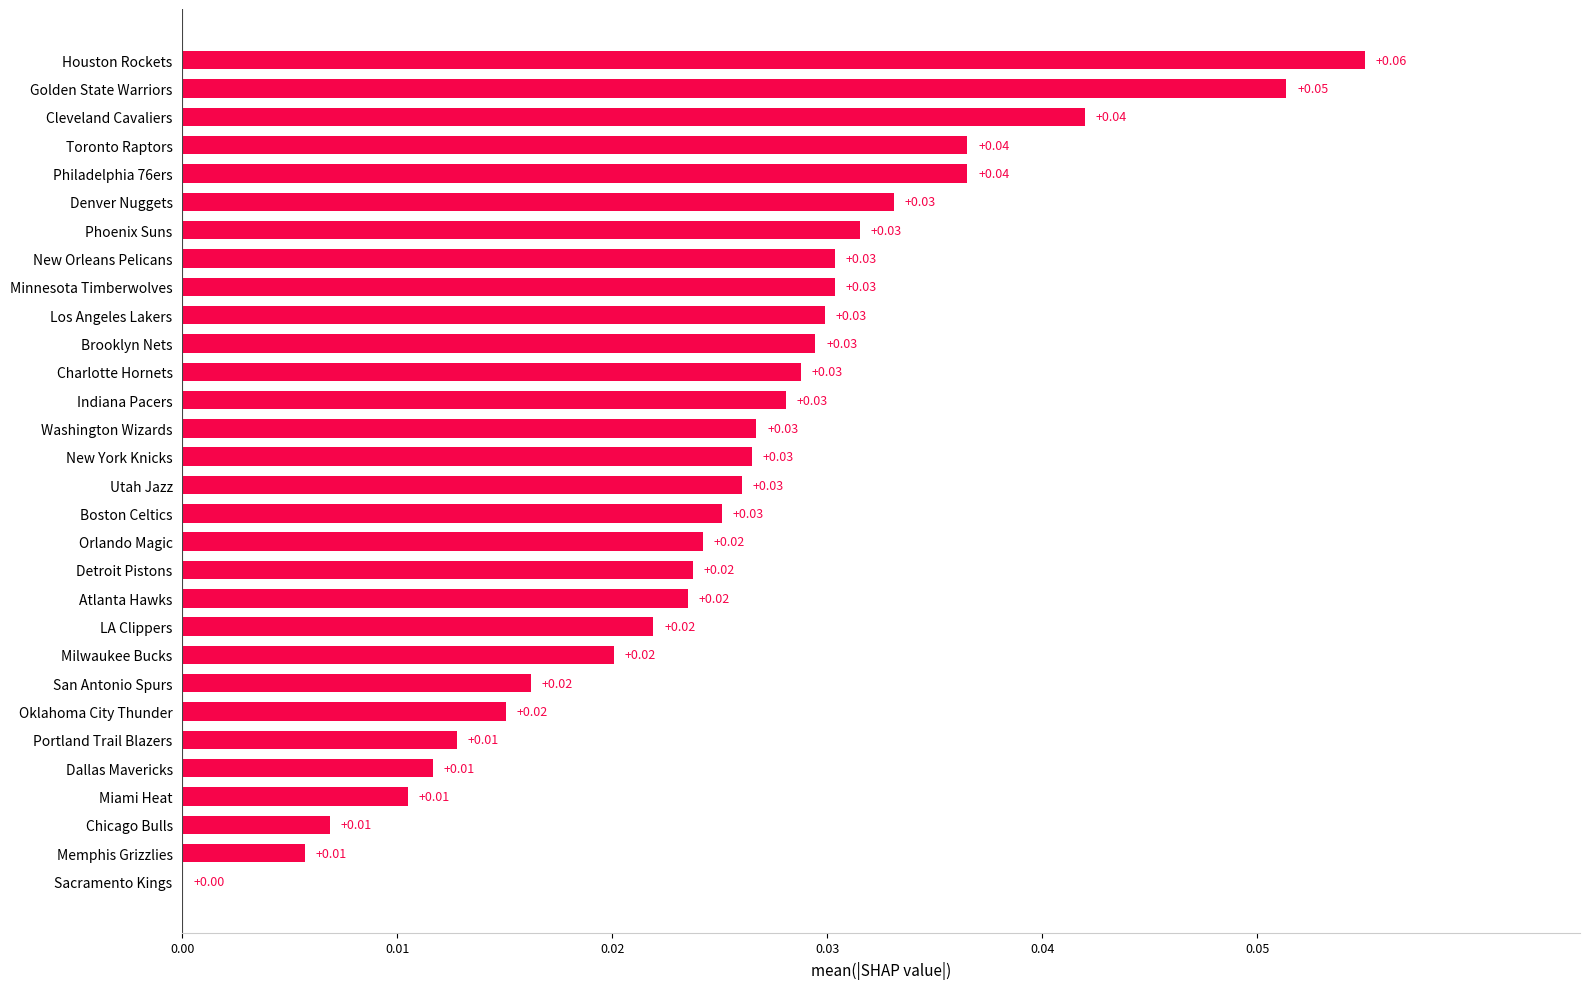

Which has a higher value, Boston Celtics or Atlanta Hawks?

Boston Celtics